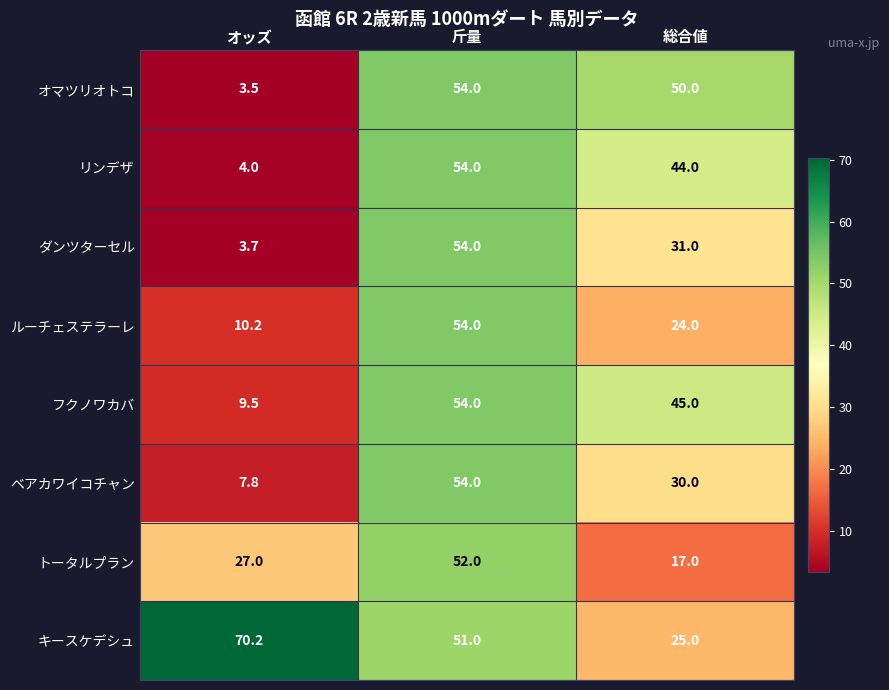

Reading left to right, extract all data points from this chart.

オマツリオトコ: オッズ=3.5	斤量=54.0	総合値=50.0
リンデザ: オッズ=4.0	斤量=54.0	総合値=44.0
ダンツターセル: オッズ=3.7	斤量=54.0	総合値=31.0
ルーチェステラーレ: オッズ=10.2	斤量=54.0	総合値=24.0
フクノワカバ: オッズ=9.5	斤量=54.0	総合値=45.0
ベアカワイコチャン: オッズ=7.8	斤量=54.0	総合値=30.0
トータルプラン: オッズ=27.0	斤量=52.0	総合値=17.0
キースケデシュ: オッズ=70.2	斤量=51.0	総合値=25.0